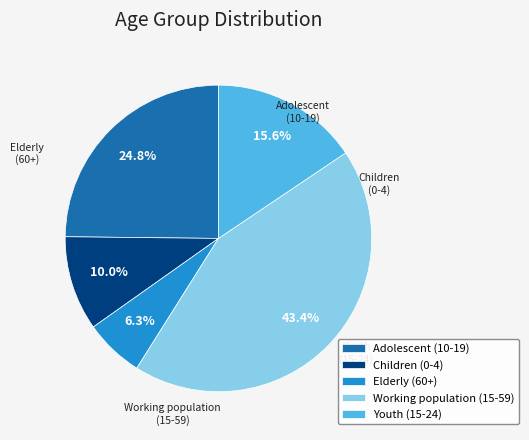

What portion of the pie excludes Youth (15-24)?

84.4%